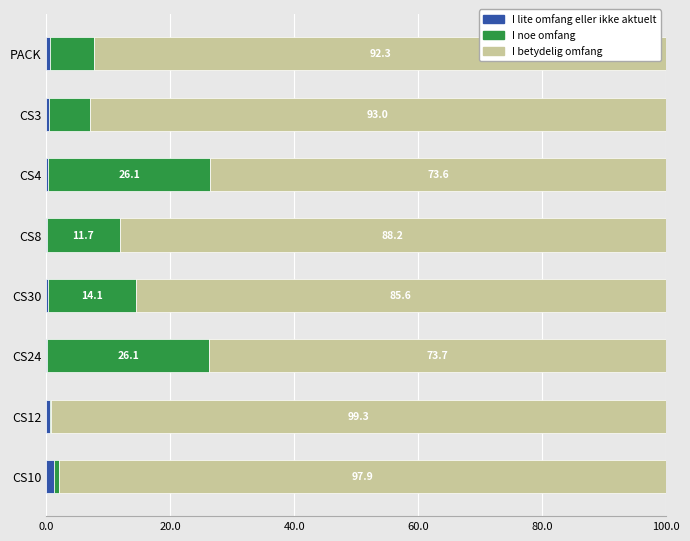

Which category has the highest value in the I lite omfang eller ikke aktuelt series?

CS10